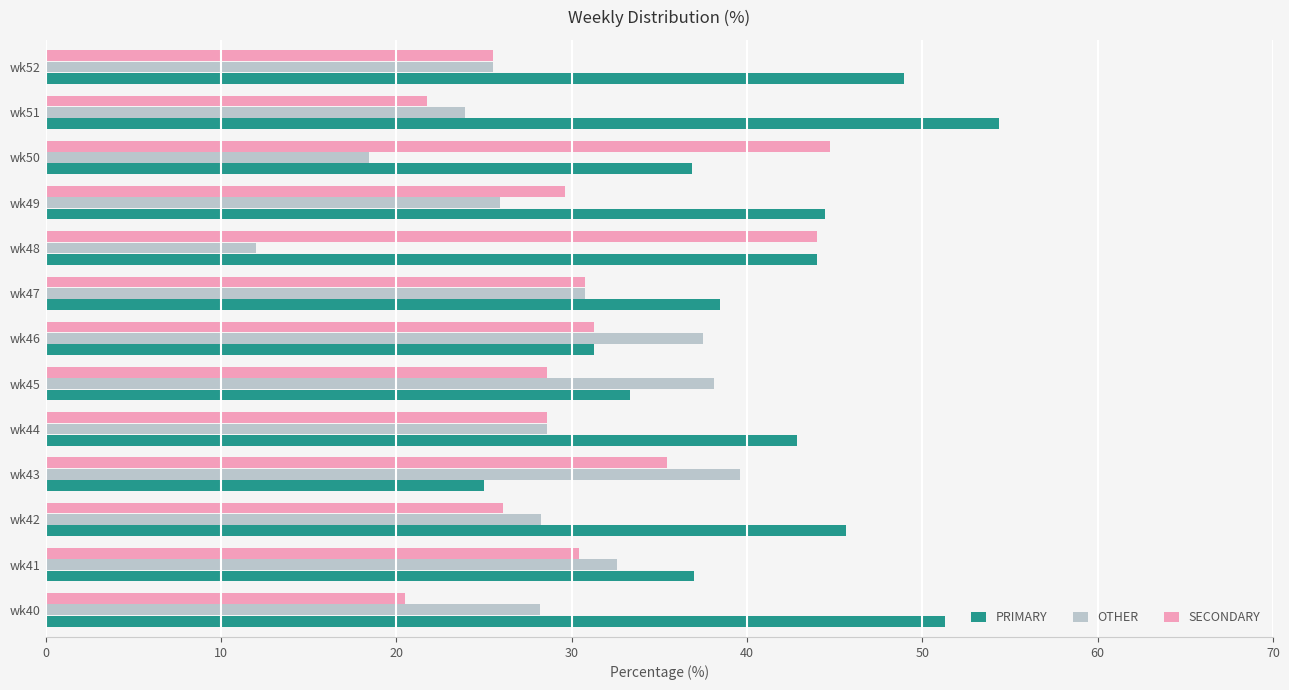

Rank the series by their average value, from lowest to highest.

OTHER, SECONDARY, PRIMARY